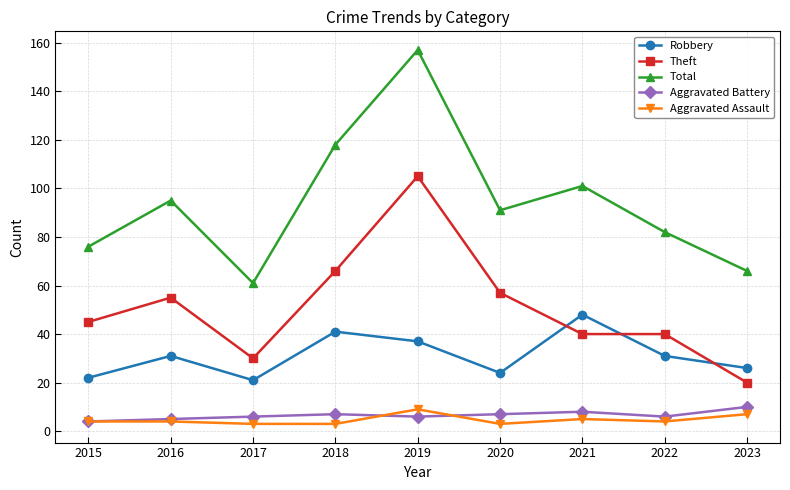

The Theft series shows 9 at 2023. True or false?

False